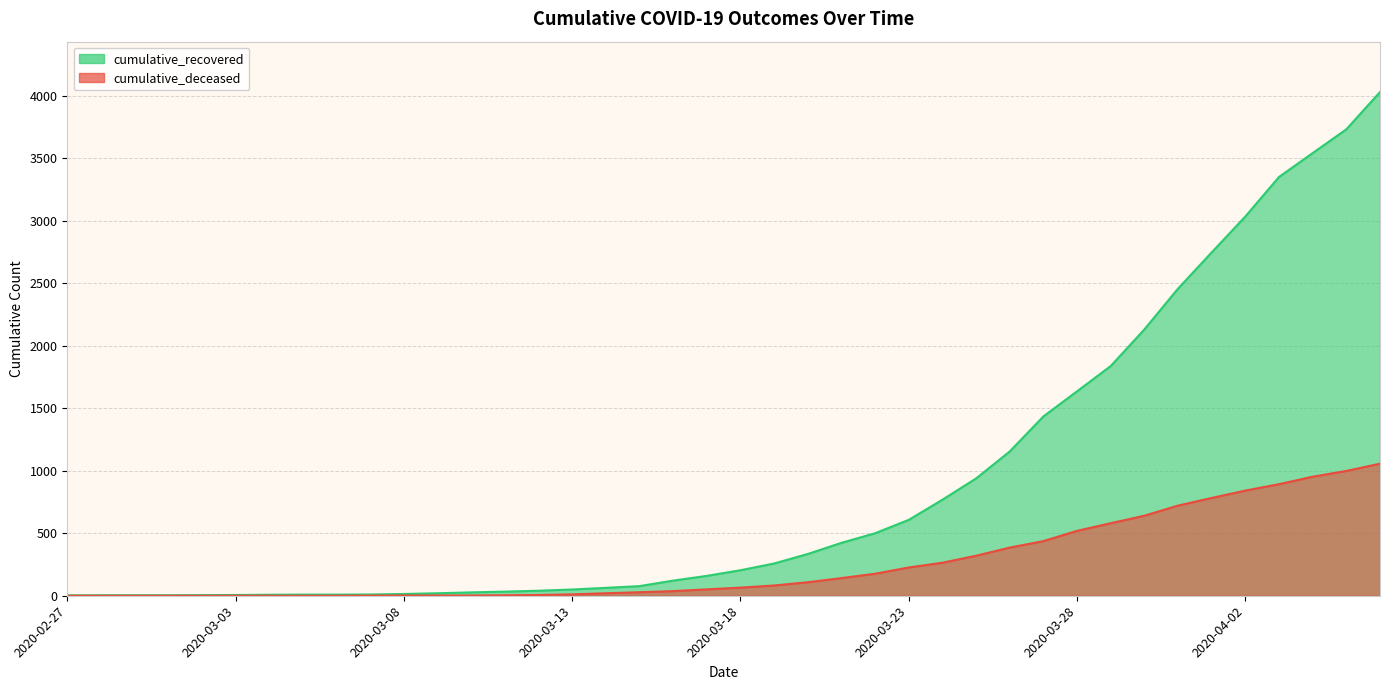

What is the spread (max minus min) of values at 2020-03-17?

108